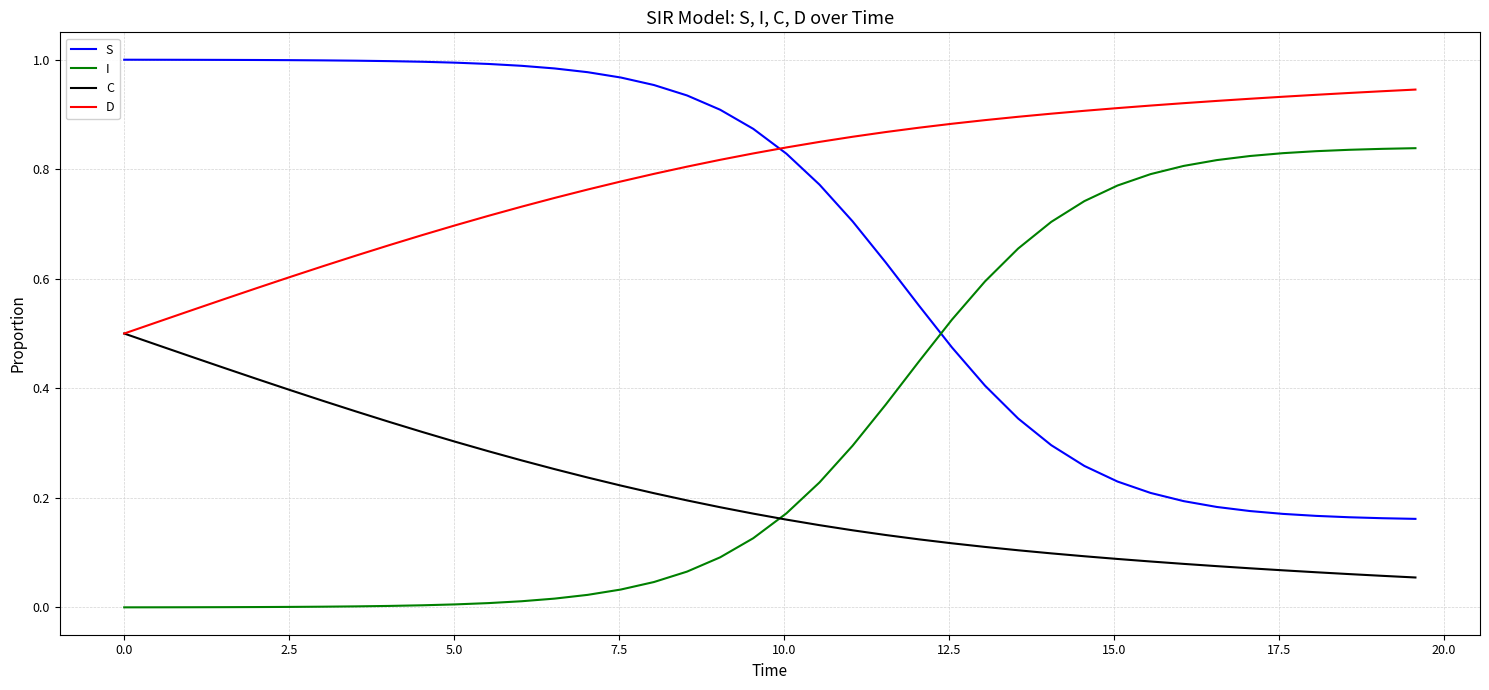

Which series has the largest total across all categories?

D